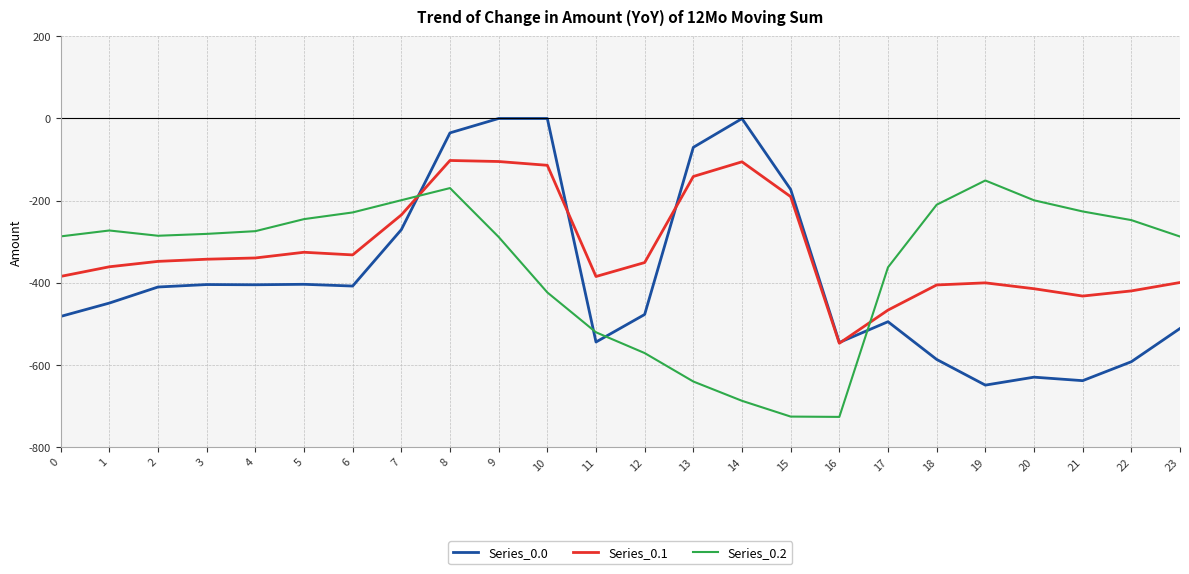

What is the sum of all Series_0.0 values?

-9181.5